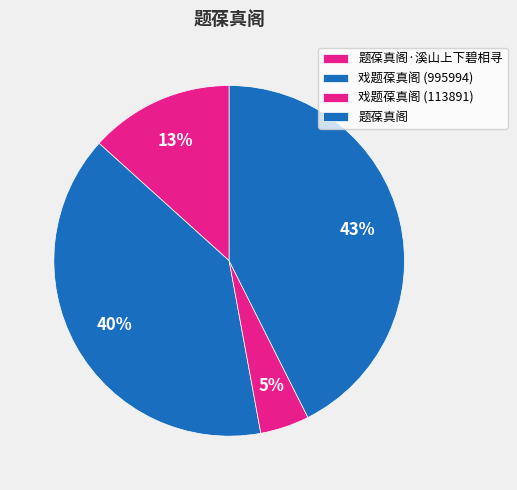

Does 题葆真阁·溪山上下碧相寻 account for over 50% of the chart?

No